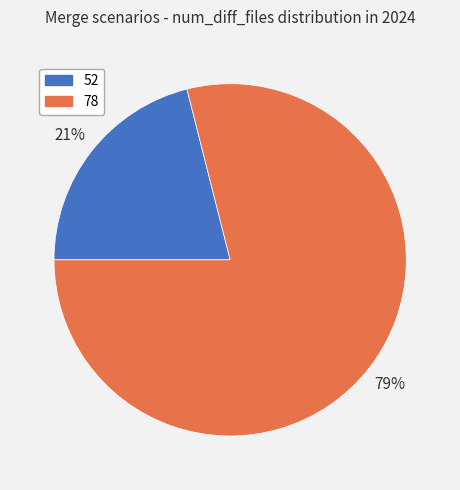

Which slice is the smallest?

52